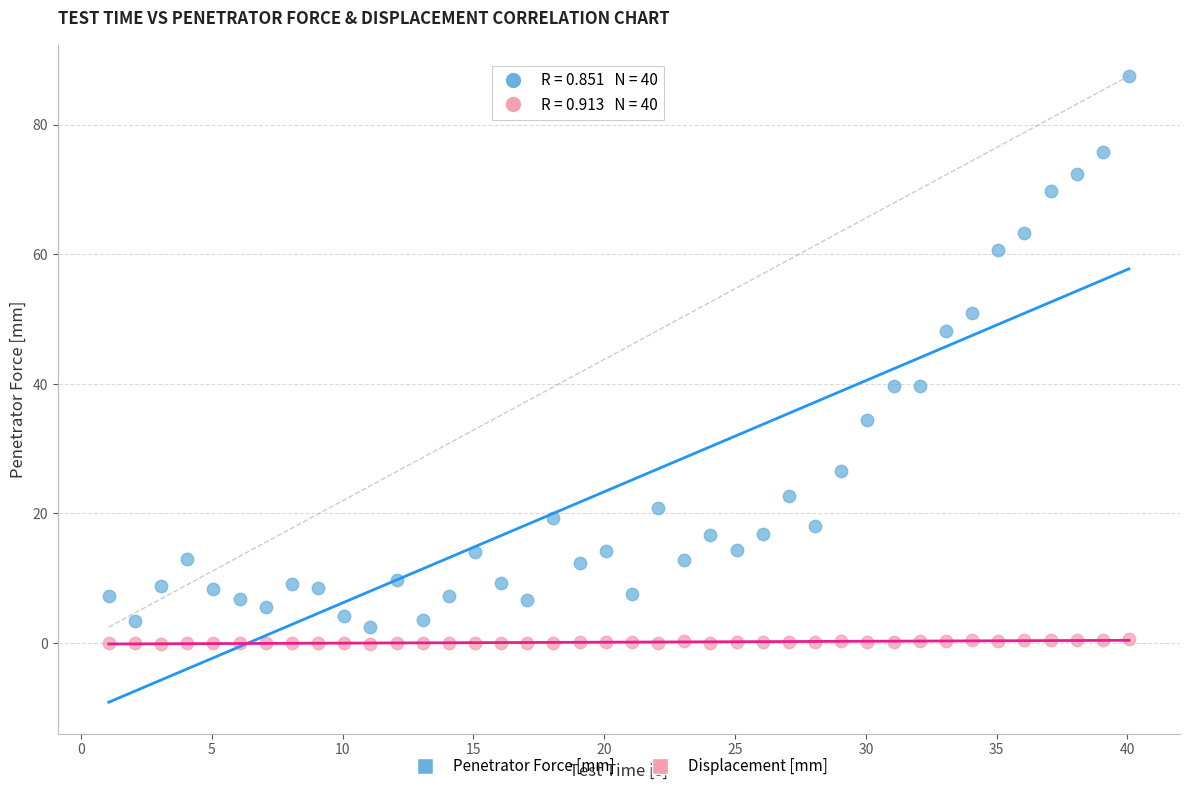

Which series reaches the maximum Y coordinate?

Penetrator Force [mm]